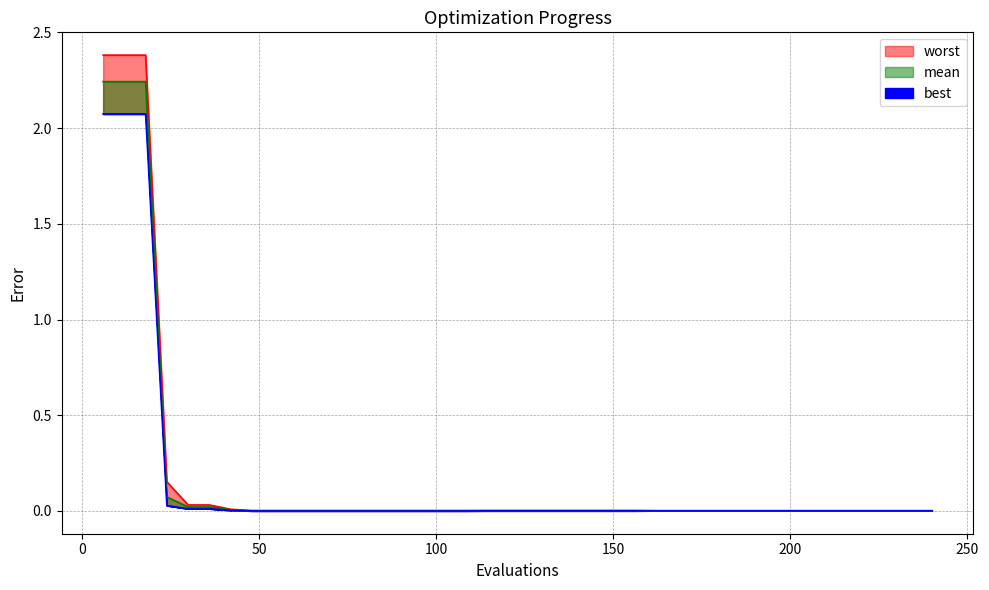

How many lines are shown in the chart?

3